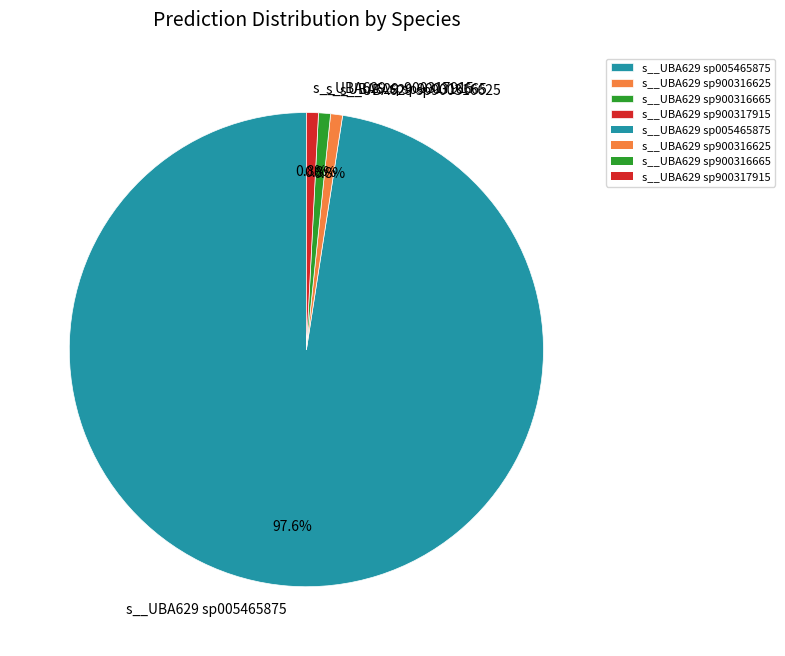

Count the number of slices in the pie.

4